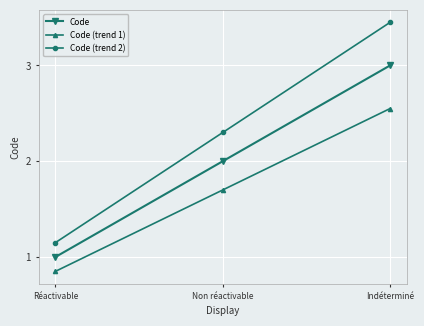

True or false: Code (trend 2) has a value of 0.9 at Indéterminé.

False